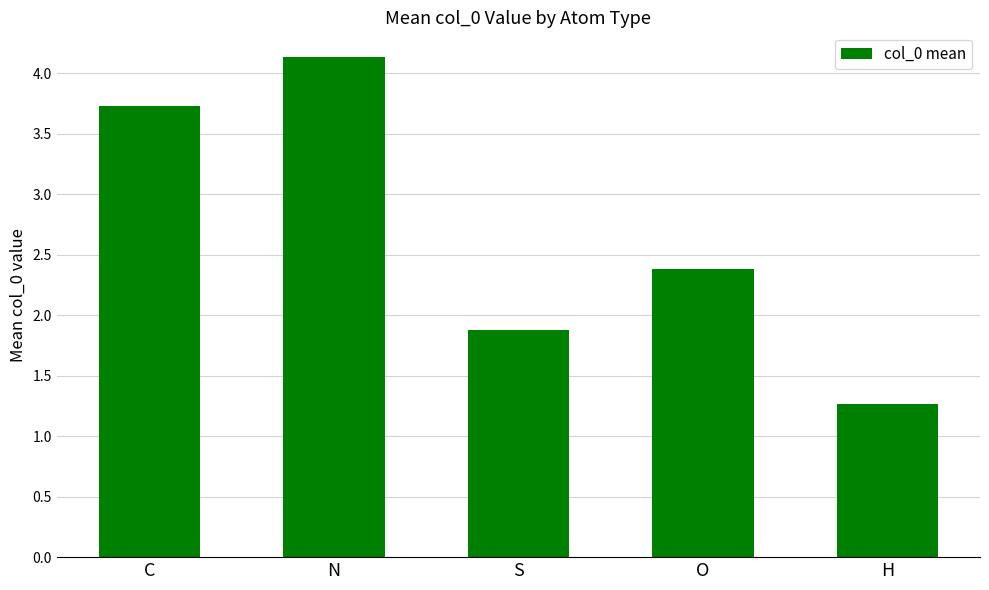

What is the sum of all values?

13.4